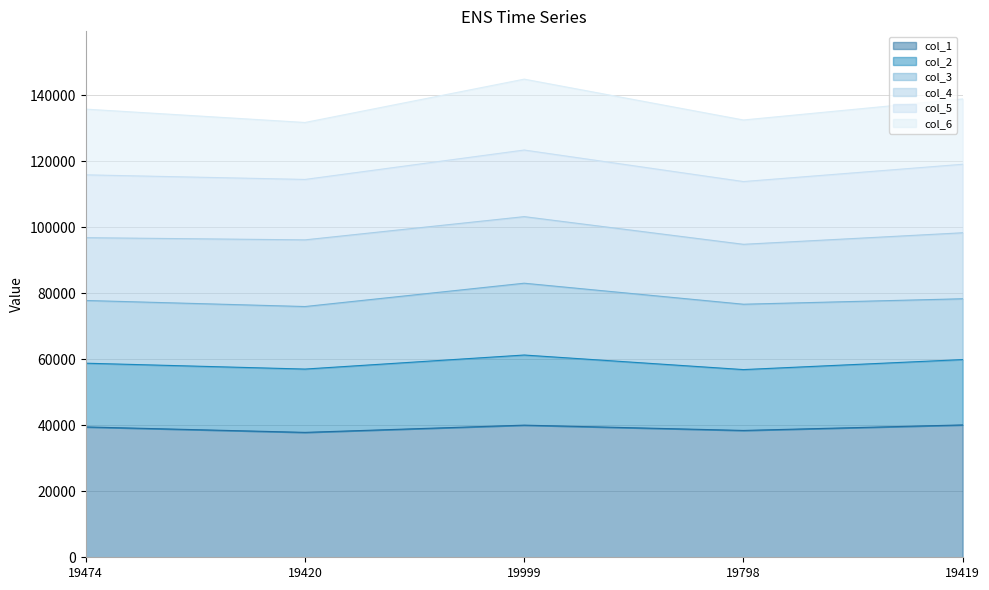

What is the minimum value shown in the chart?

37830